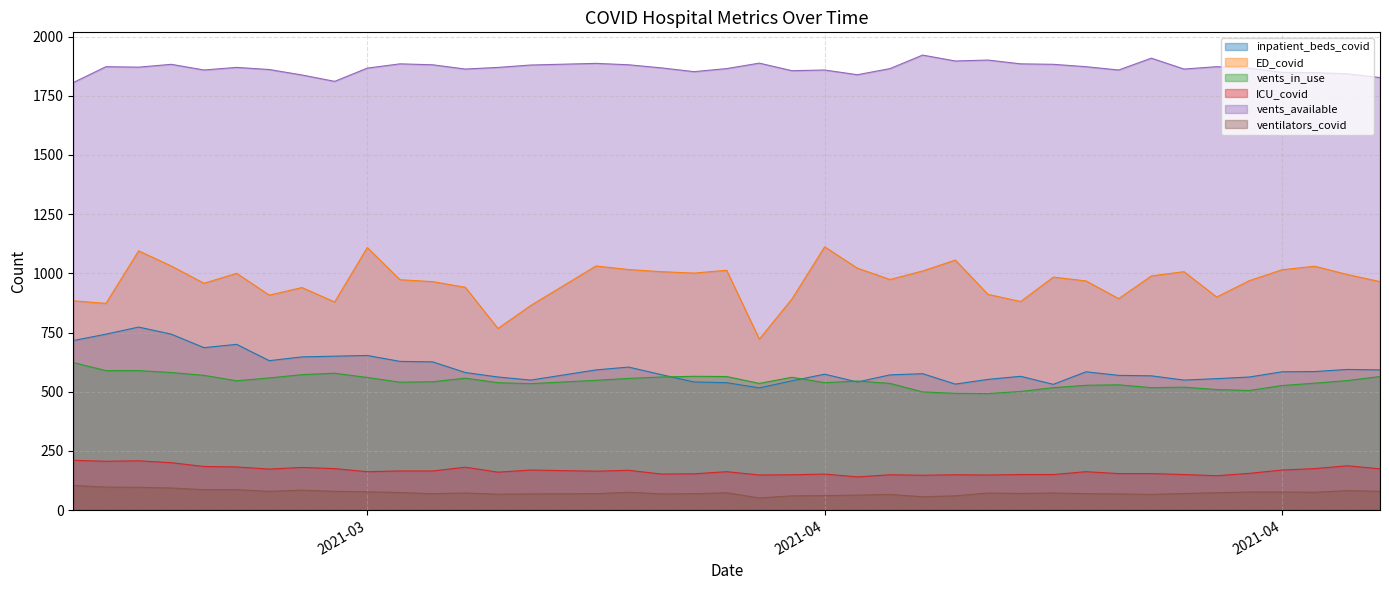

What is the difference between the highest and lowest values at 2021-04-01?

1800